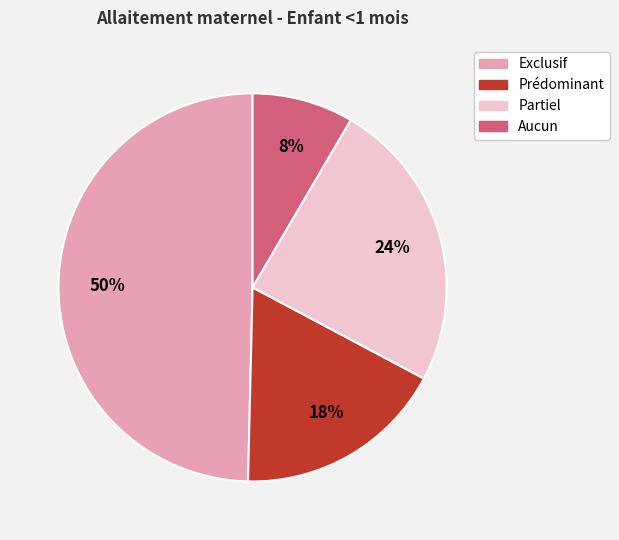

What percentage is the Partiel slice, to the nearest percent?

24%